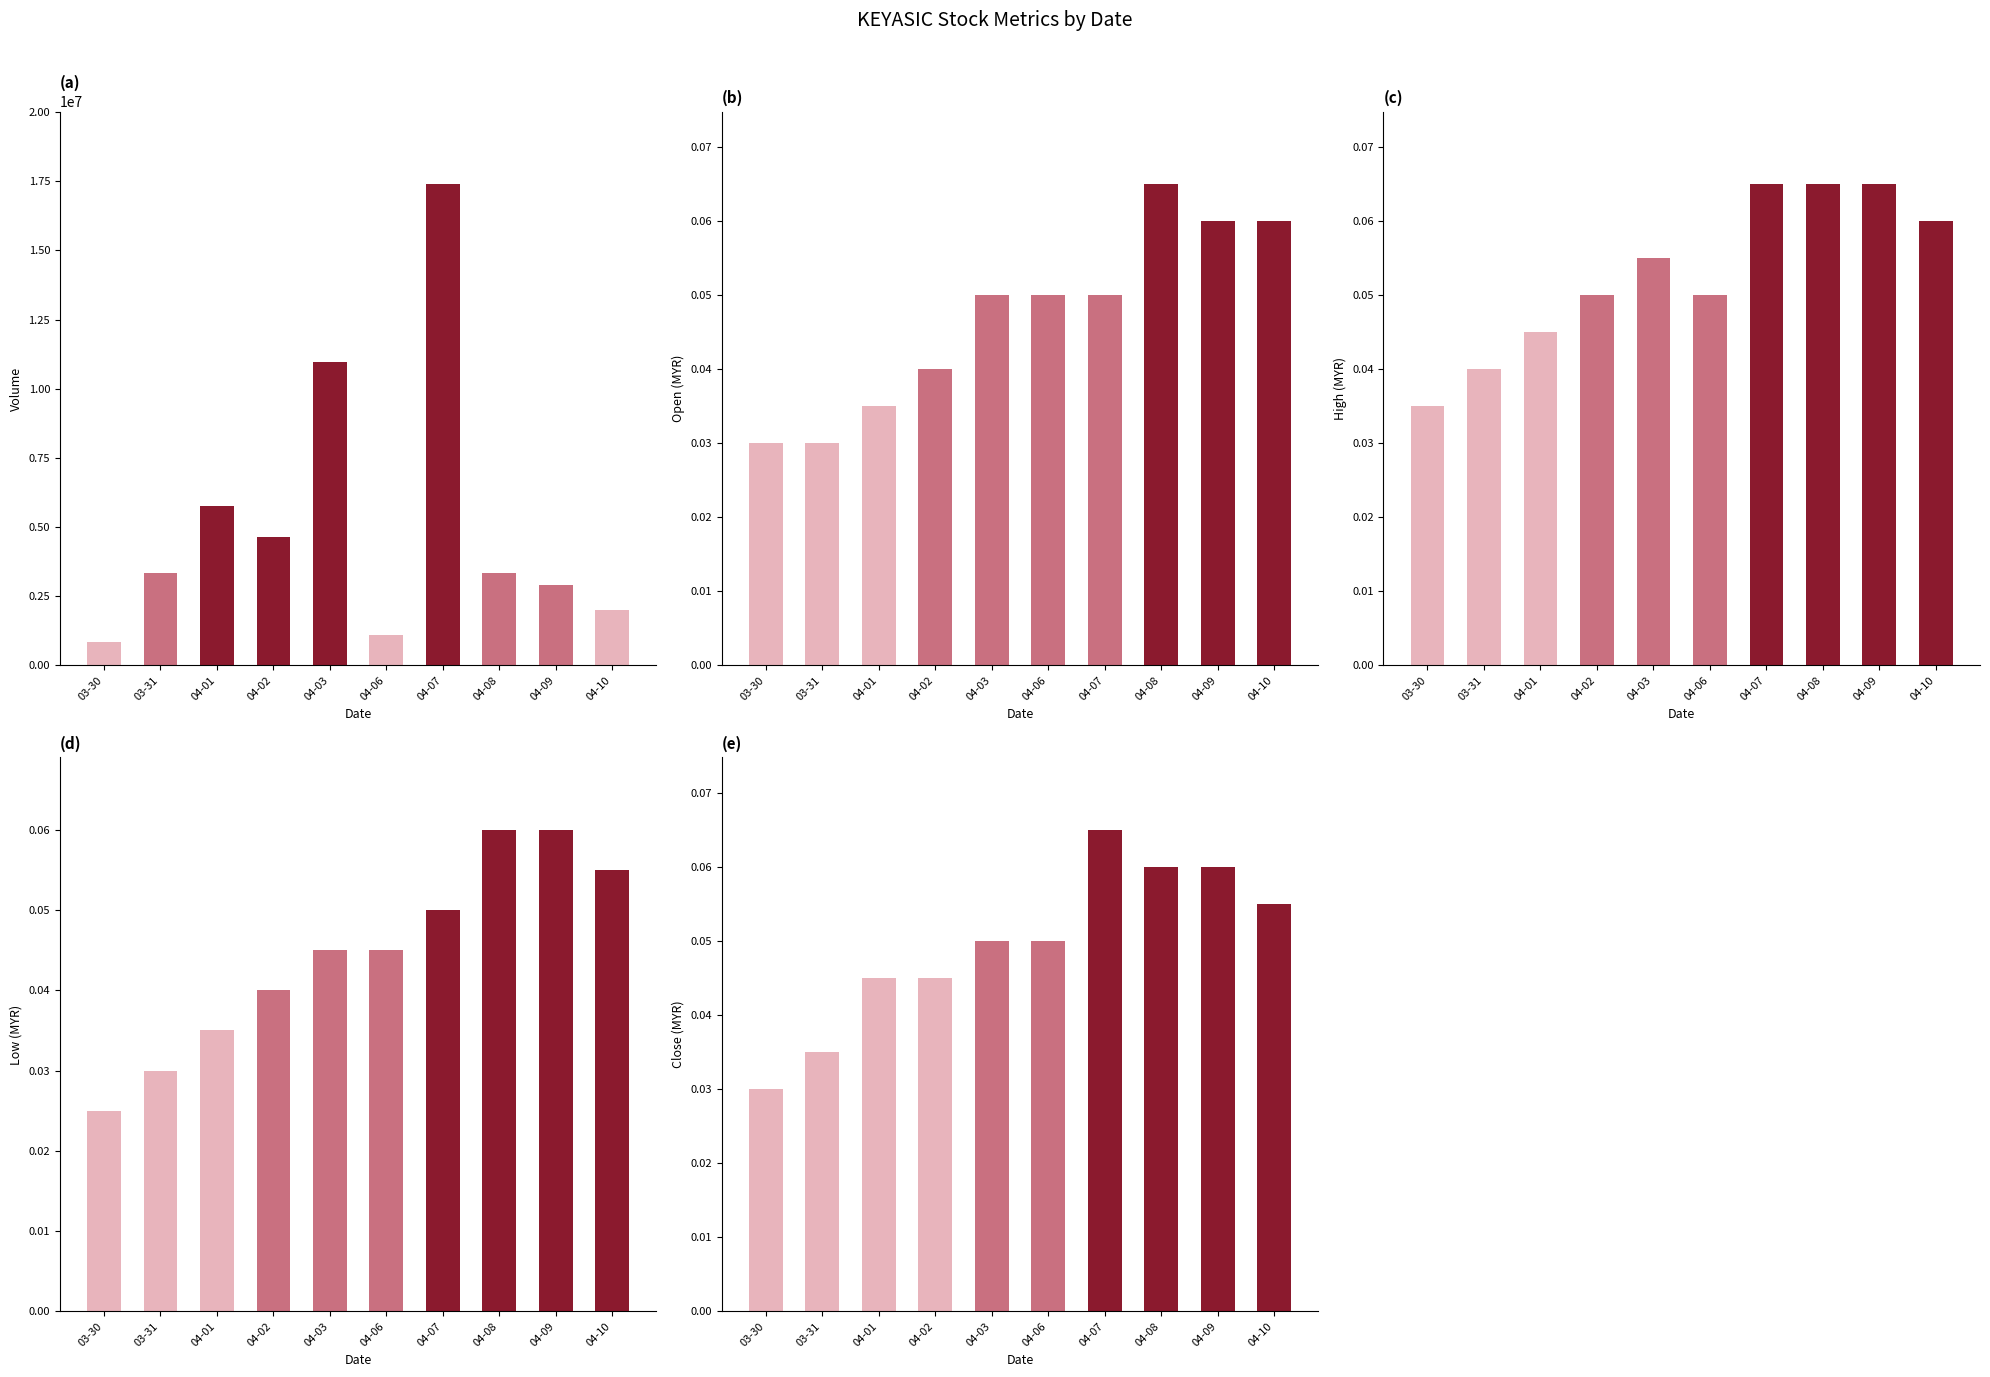

What is the greatest value displayed?

17403200.0